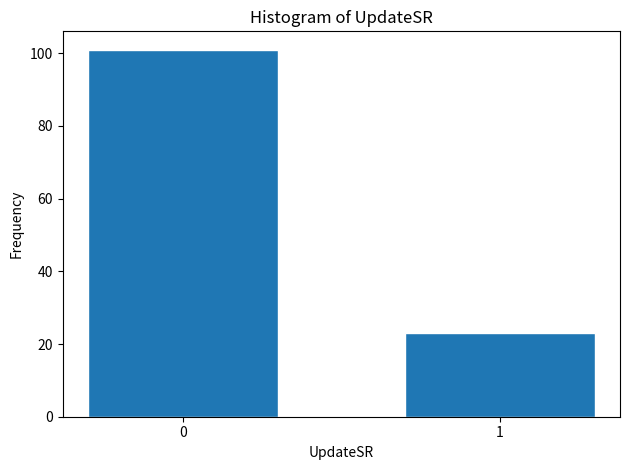

Reading right to left, list all the values displayed in this chart.

1=23	0=101